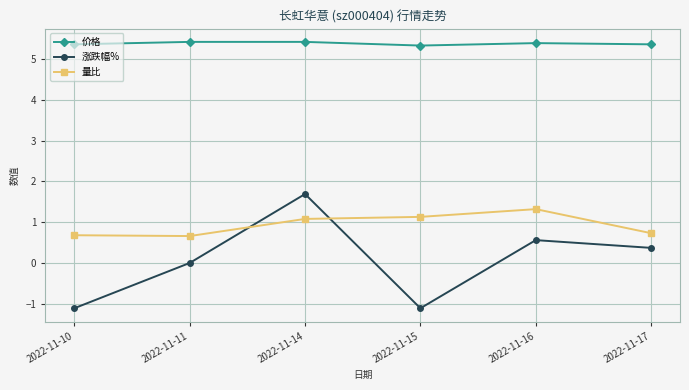

Does the chart have visible grid lines?

Yes